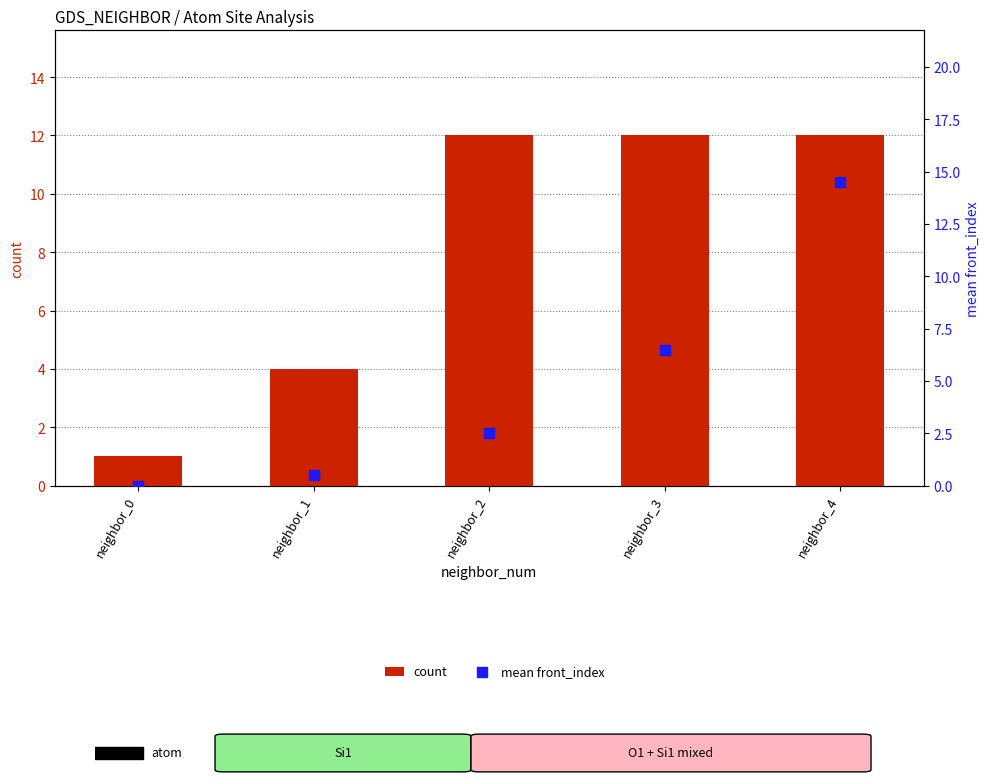

Which series has the widest spread of Y values?

mean front_index